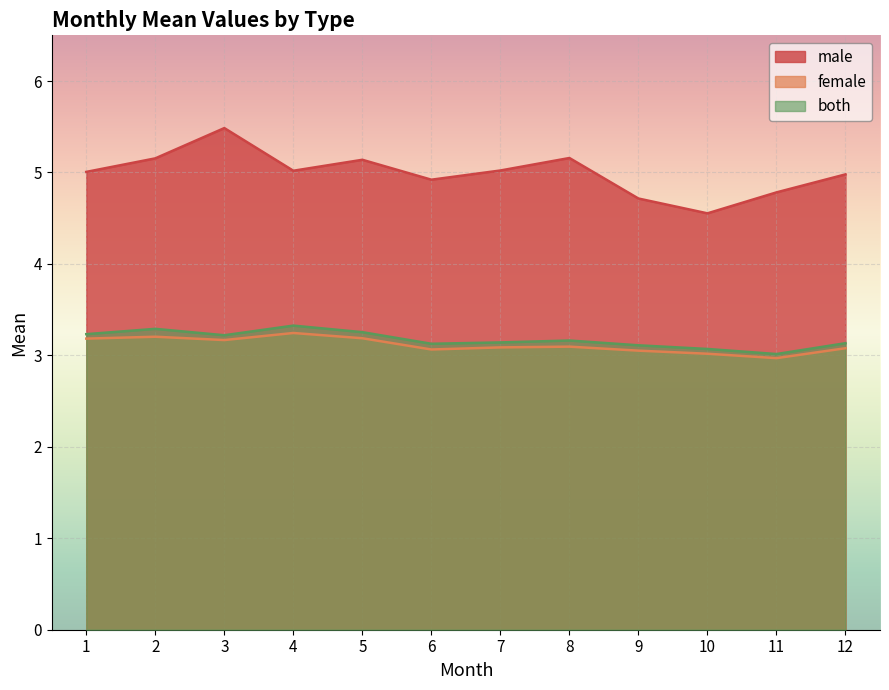

What is the difference between the maximum and minimum values in the female series?

0.3